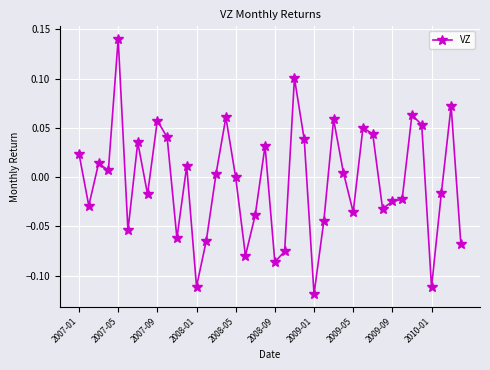

True or false: there are more than 0 points higher than both neighbors.

True